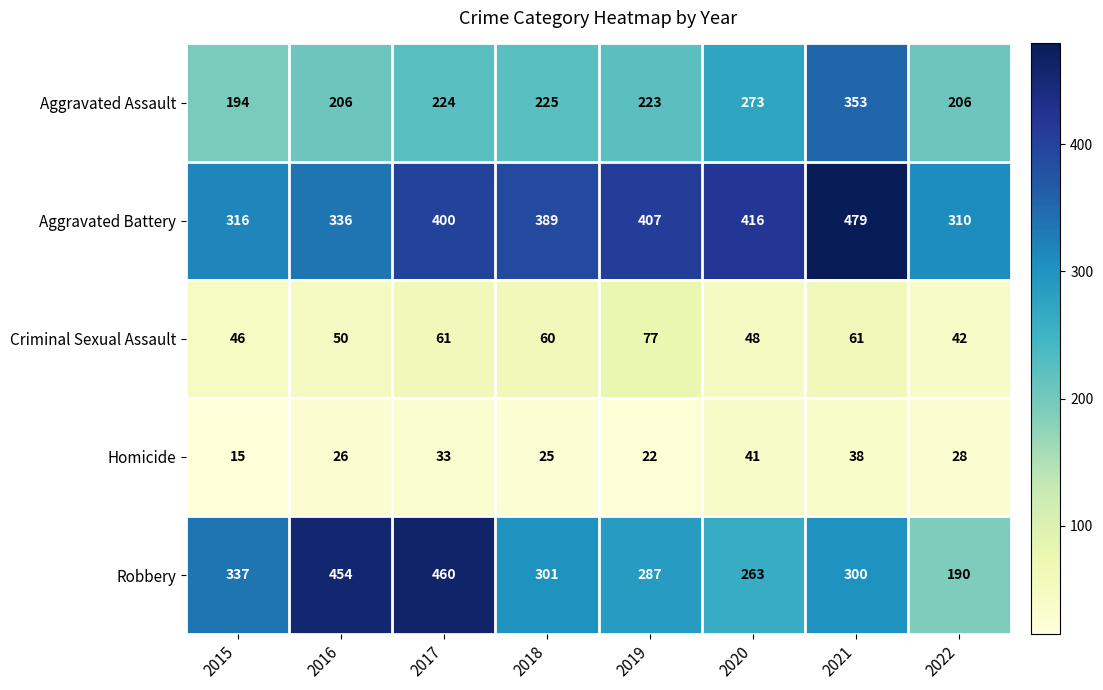

Rank the series by their maximum value, from lowest to highest.

Homicide, Criminal Sexual Assault, Aggravated Assault, Robbery, Aggravated Battery